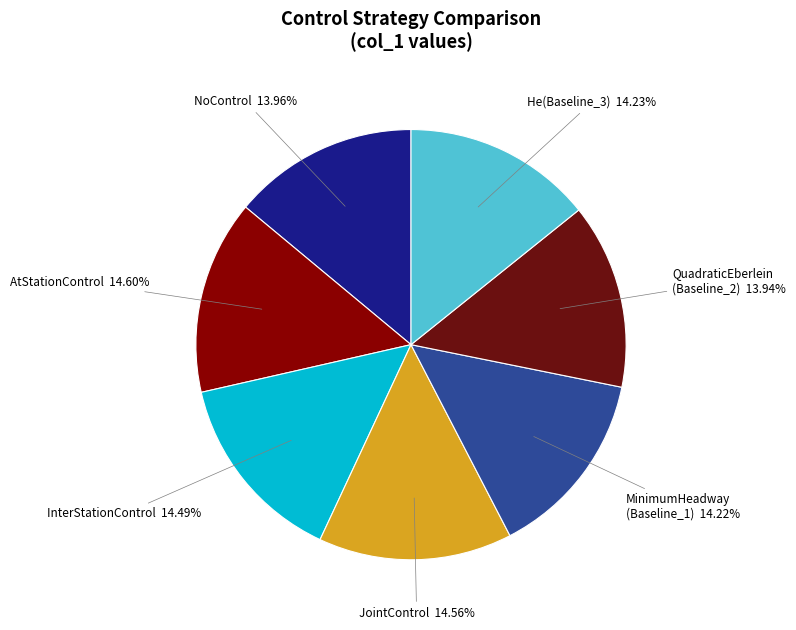

Is the sum of AtStationControl and NoControl greater than half?

No